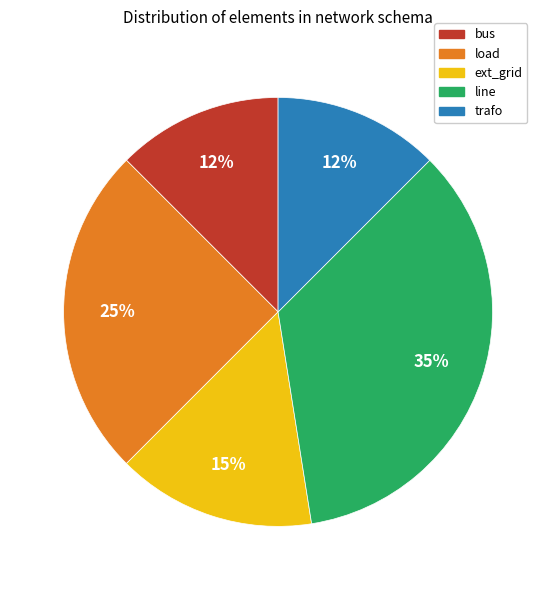

What percentage is the line slice, to the nearest percent?

35%